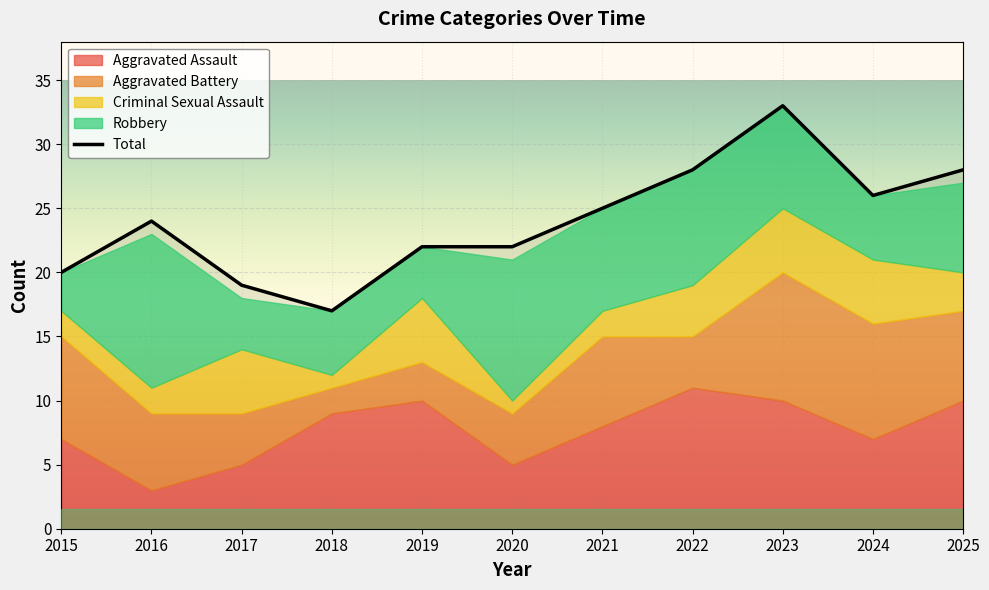

How many categories are shown in the chart?

11